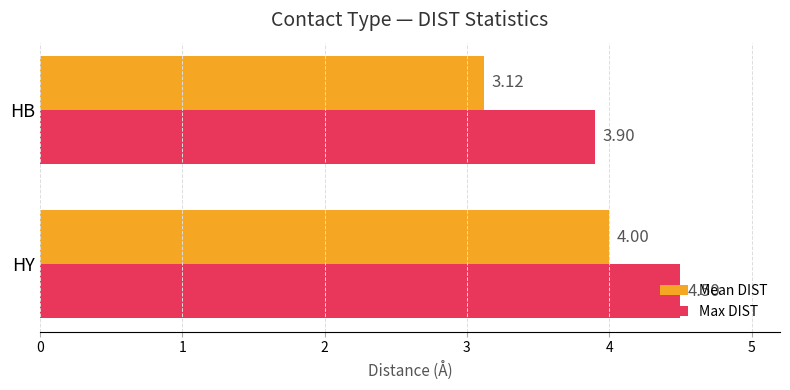

At which category is the sum across all series the highest?

HY